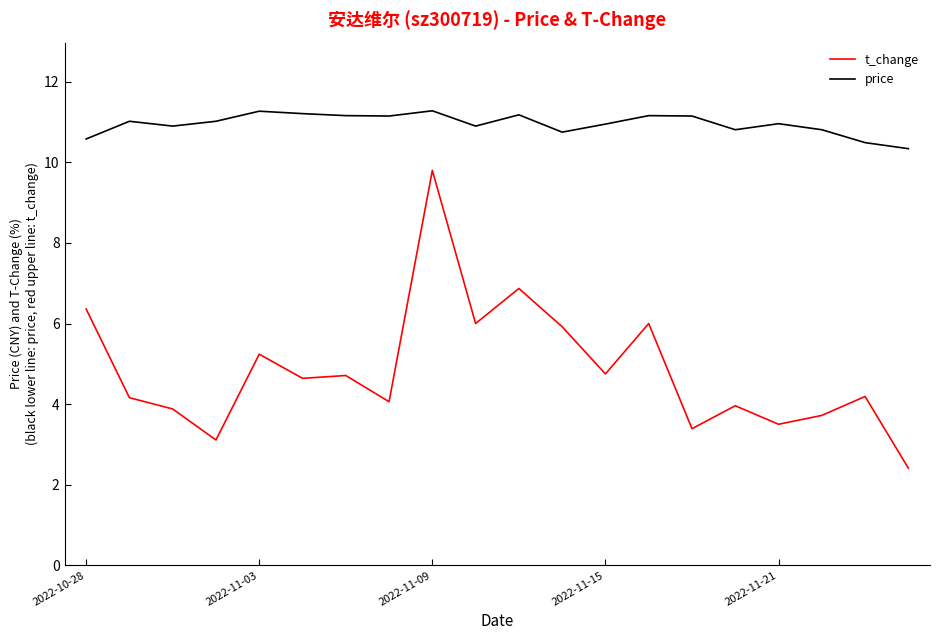

What is the difference between the maximum and minimum values in the price series?

0.9